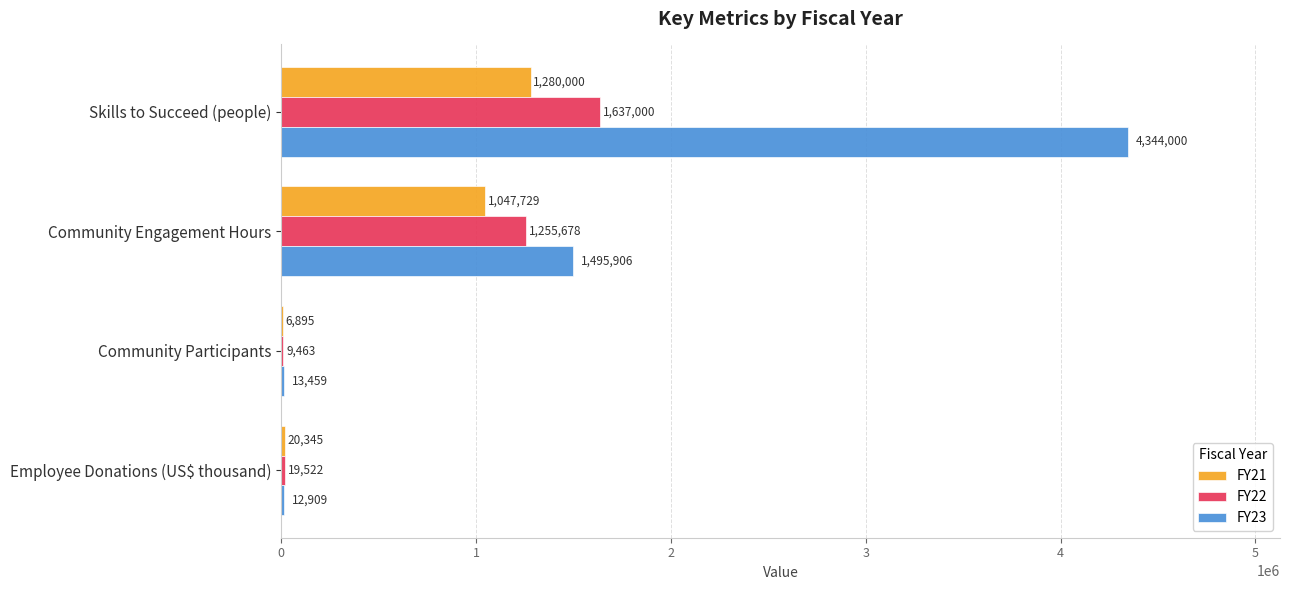

Which category has the highest value across all series?

Skills to Succeed (people)